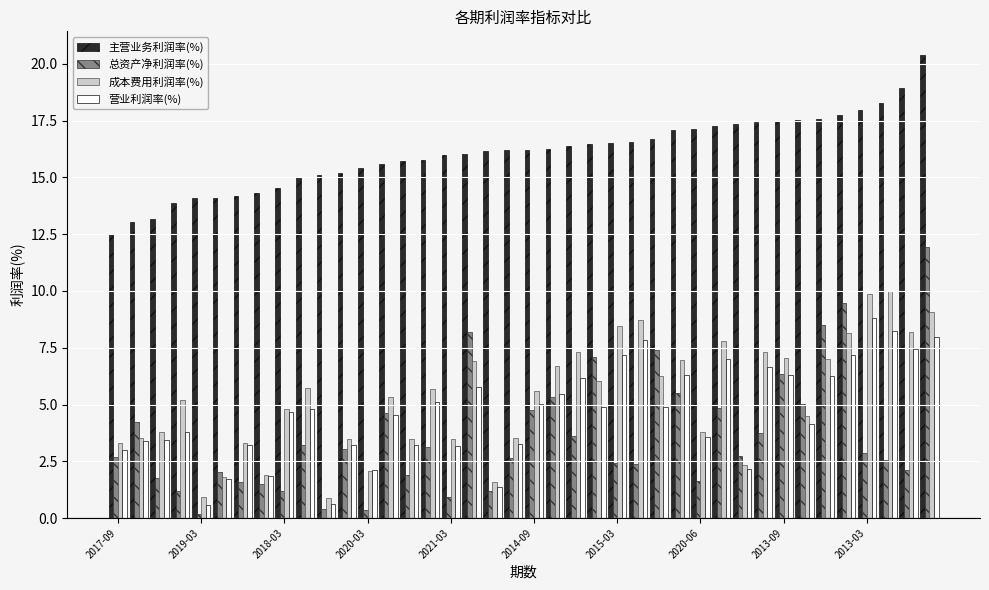

Which series has the widest spread of values?

总资产净利润率(%)